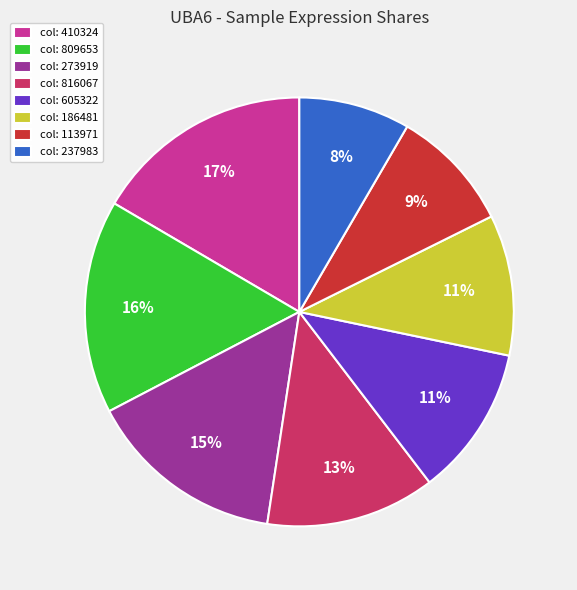

To the nearest percent, what portion does col: 237983 represent?

8%